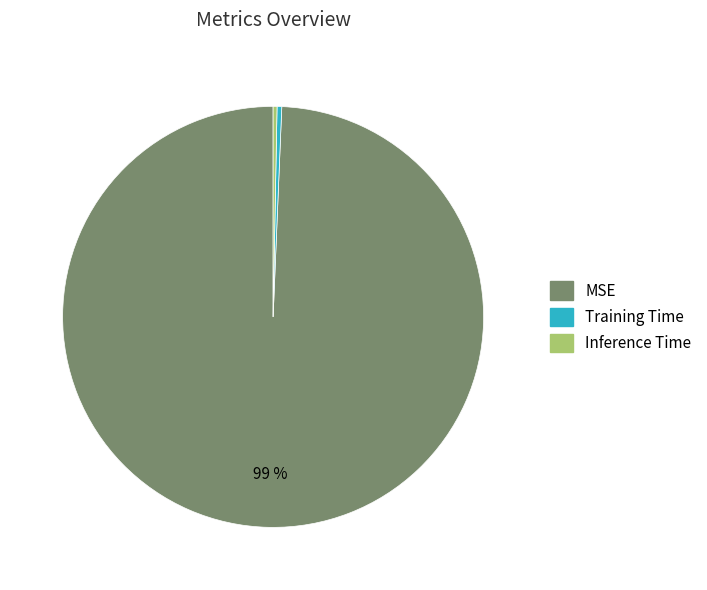

How many segments does this pie chart have?

3